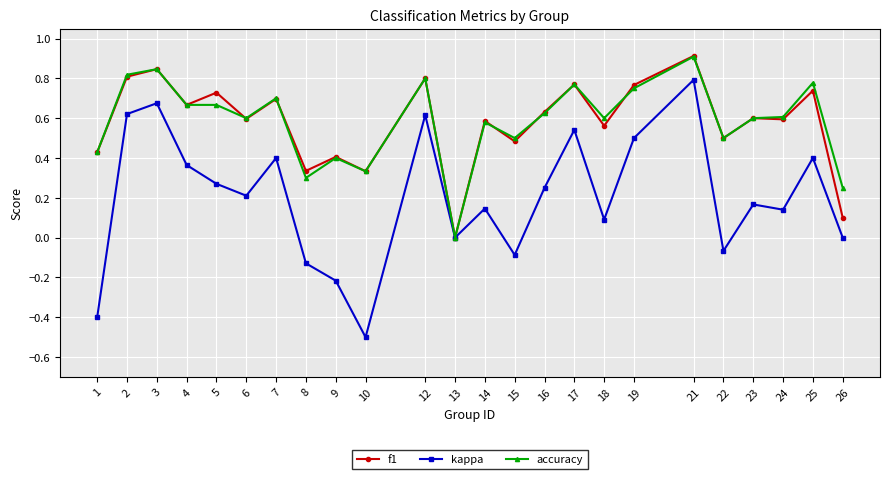

Where is the first local maximum for f1?

3